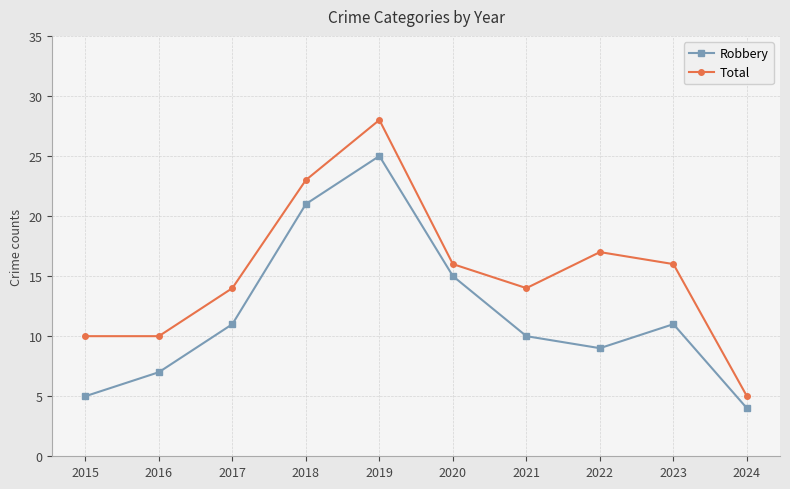

What is the difference between the highest and lowest values at 2016?

3